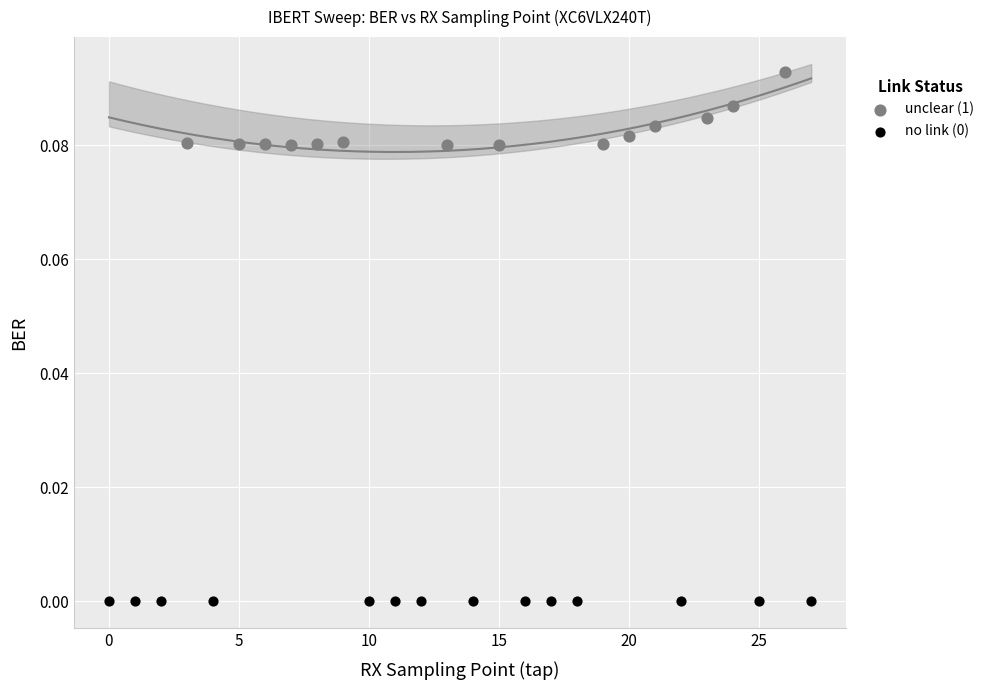

Which series contains the lowest Y value?

no link (0)